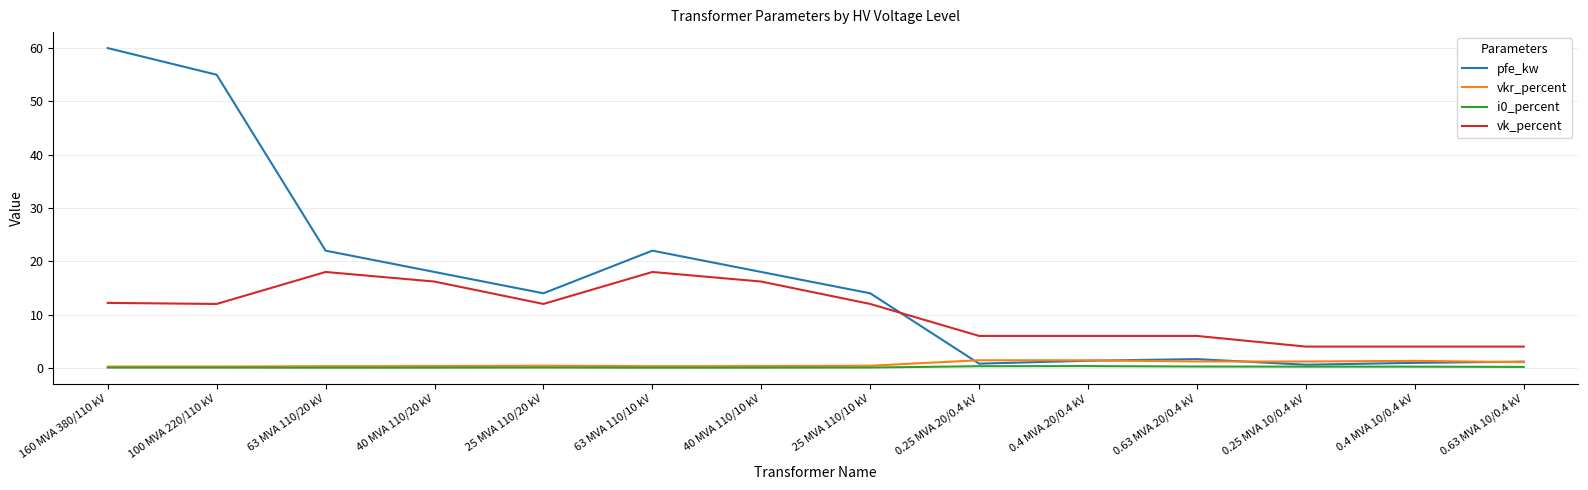

Does the chart have visible grid lines?

Yes